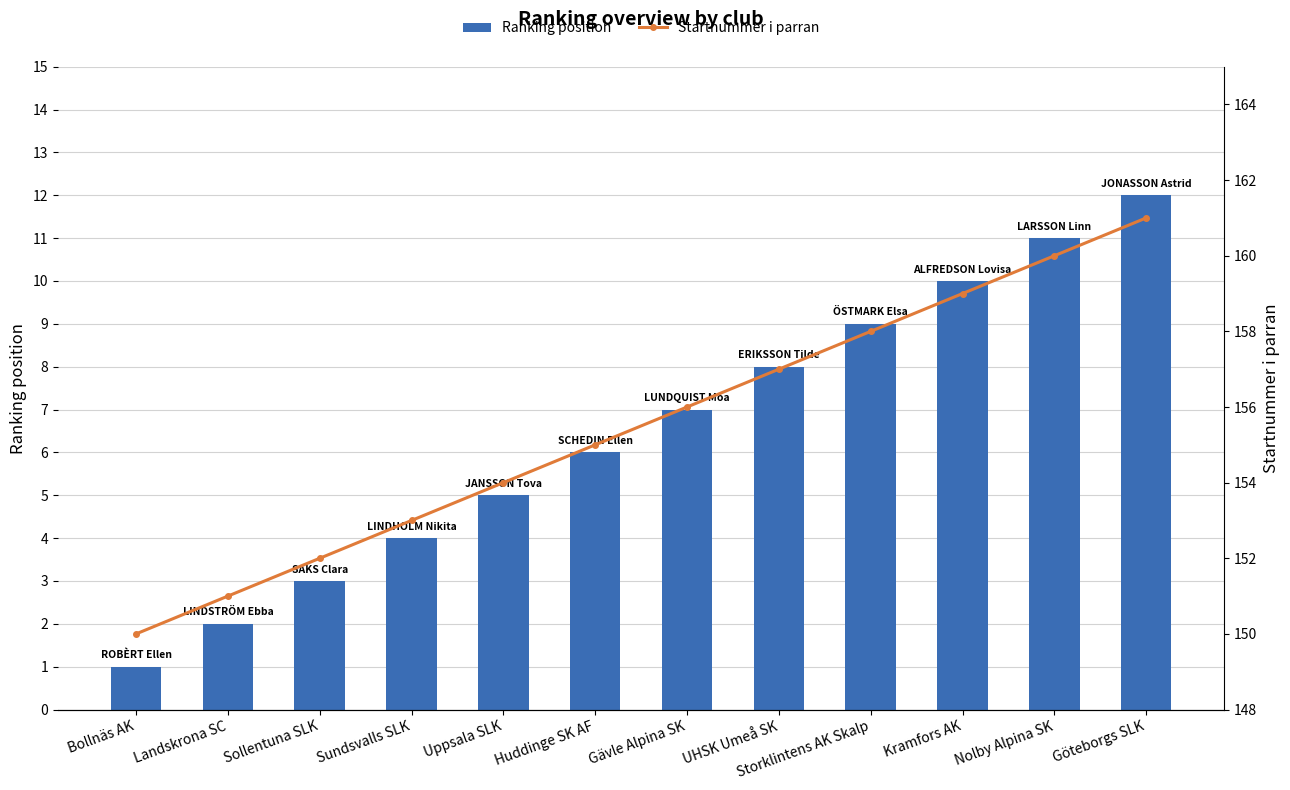

The value of Ranking position at Göteborgs SLK is 19. True or false?

False